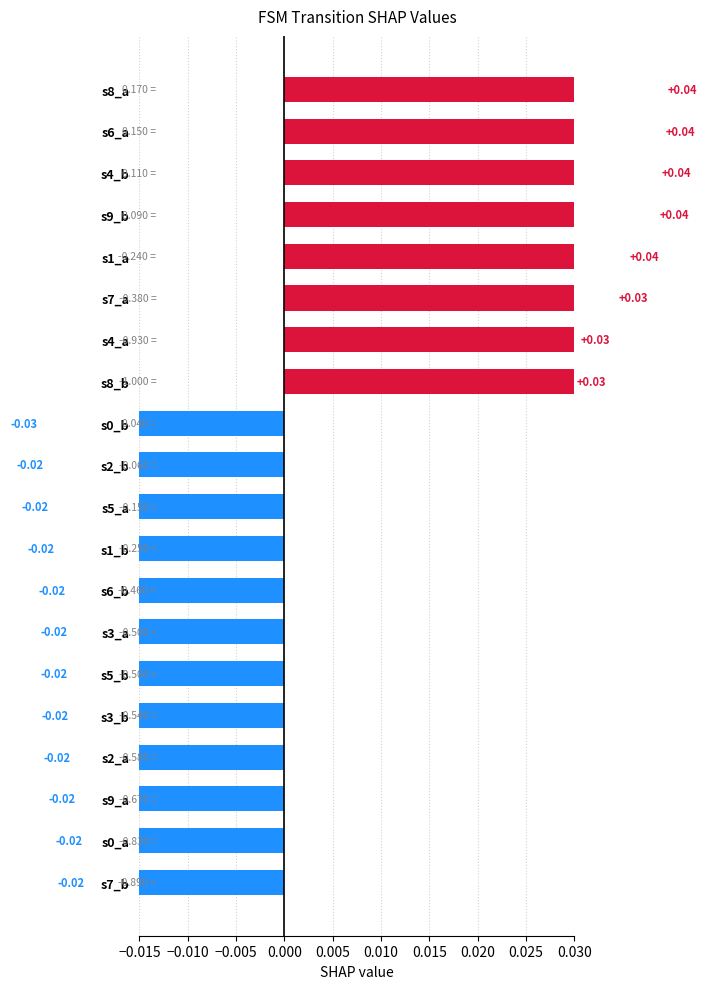

Are the bars grouped side by side (vs. stacked)?

No